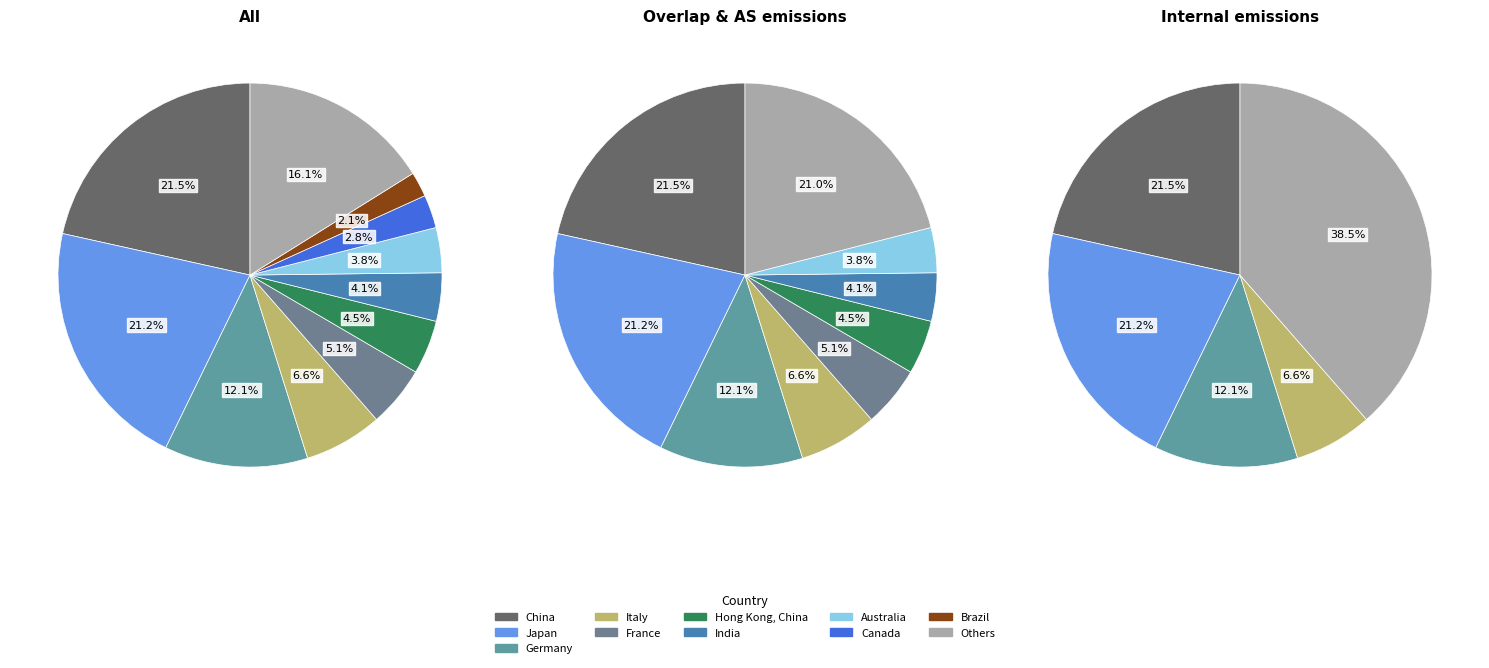

What is the largest slice in the pie chart?

China